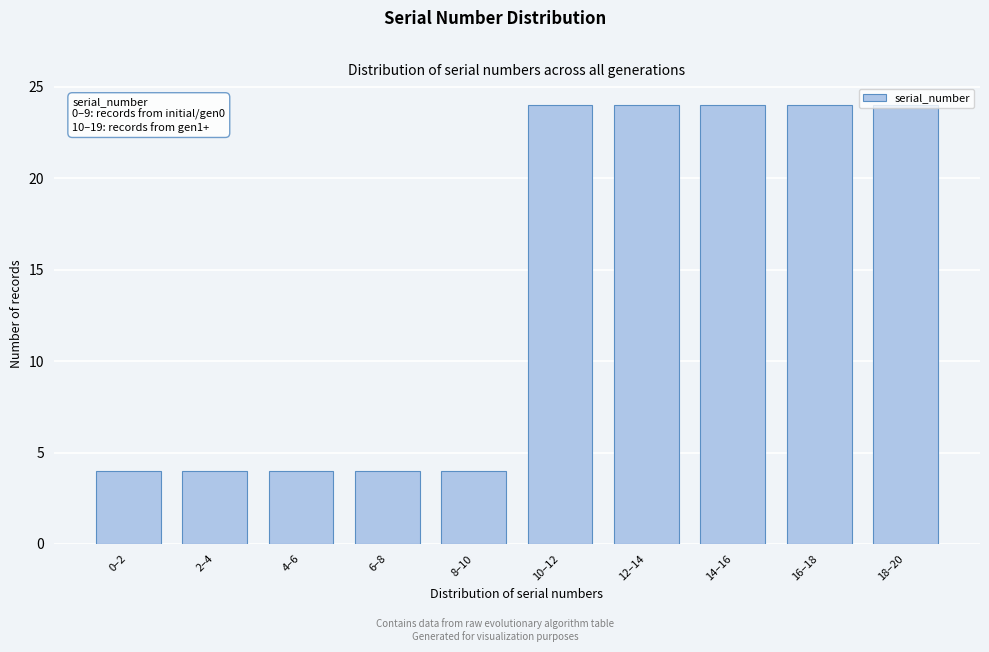

What is the greatest value displayed?

24